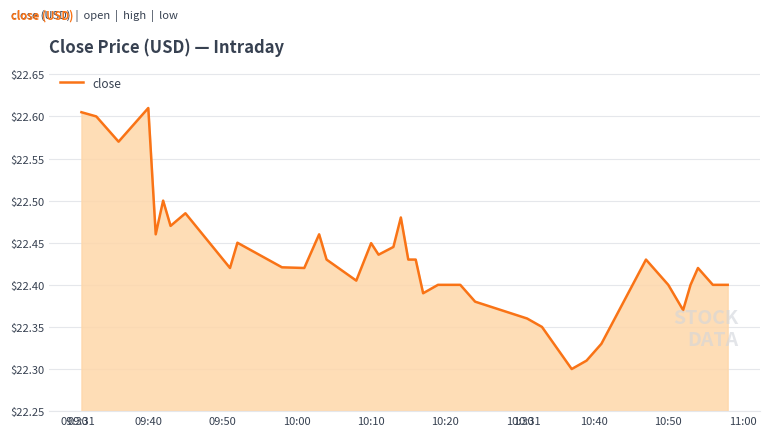

What is the difference between the maximum and minimum values?

0.3